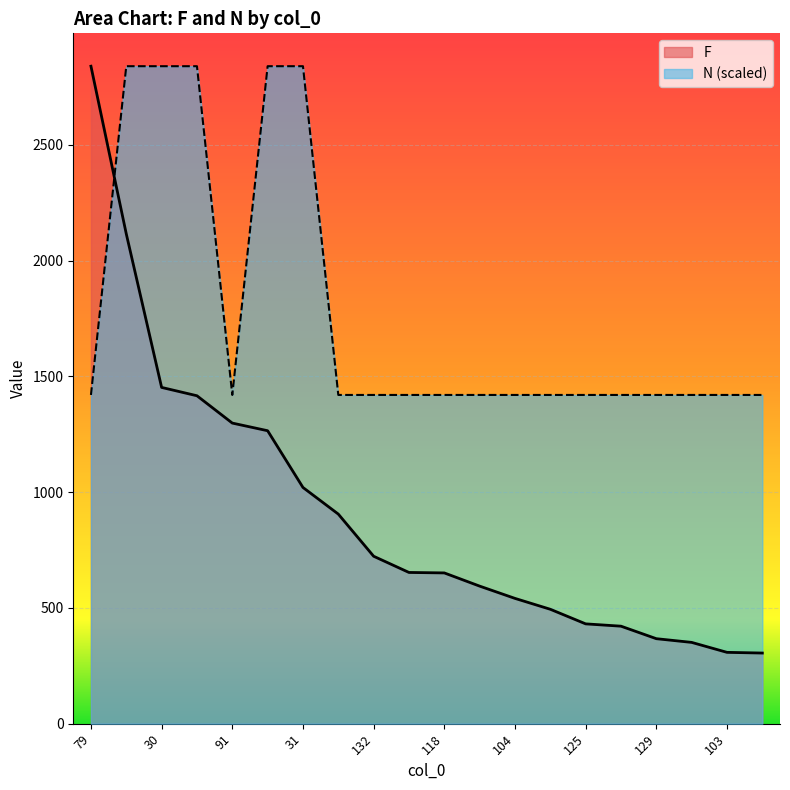

What are all the series names shown in the legend?

F, N (scaled)